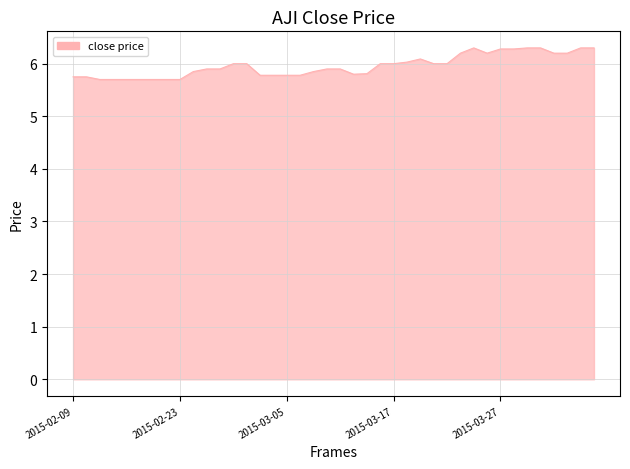

Does the chart have visible grid lines?

Yes